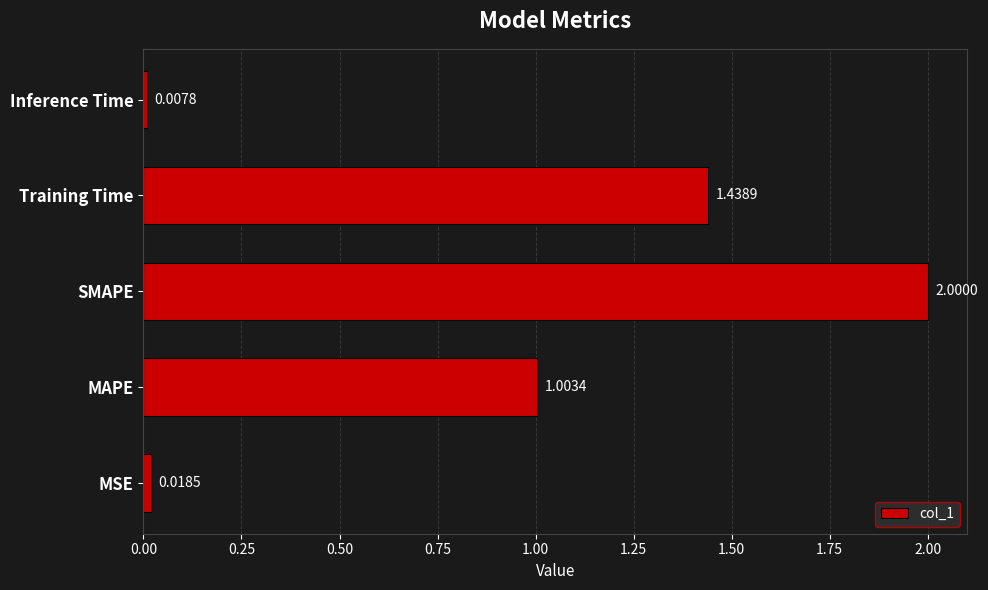

How many bars are there in total?

5